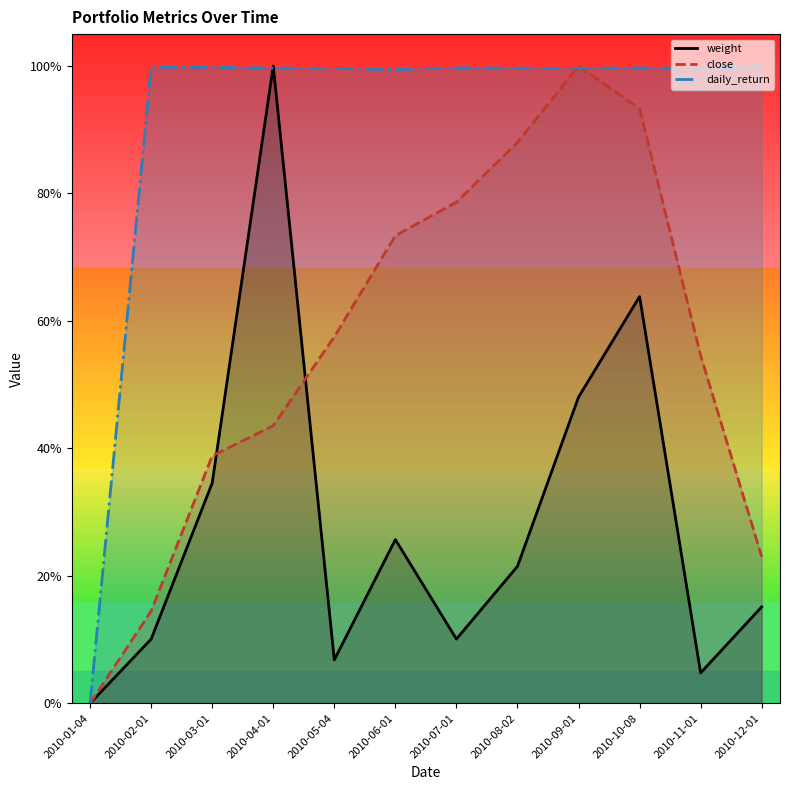

Is the value of daily_return at 2010-02-01 greater than the value of weight at 2010-03-01?

Yes